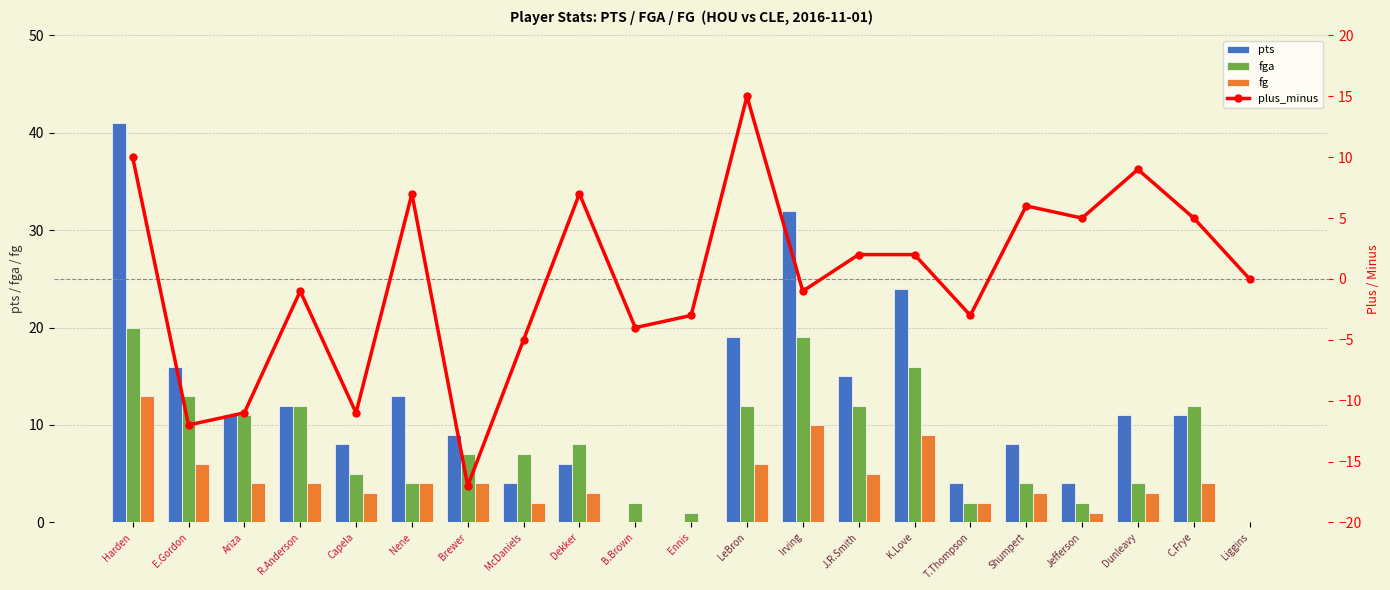

List the labels in order of pts value, largest first.

Harden, Irving, K.Love, LeBron, E.Gordon, J.R.Smith, Nene, R.Anderson, Ariza, Dunleavy, C.Frye, Brewer, Capela, Shumpert, Dekker, McDaniels, T.Thompson, Jefferson, B.Brown, Ennis, Liggins